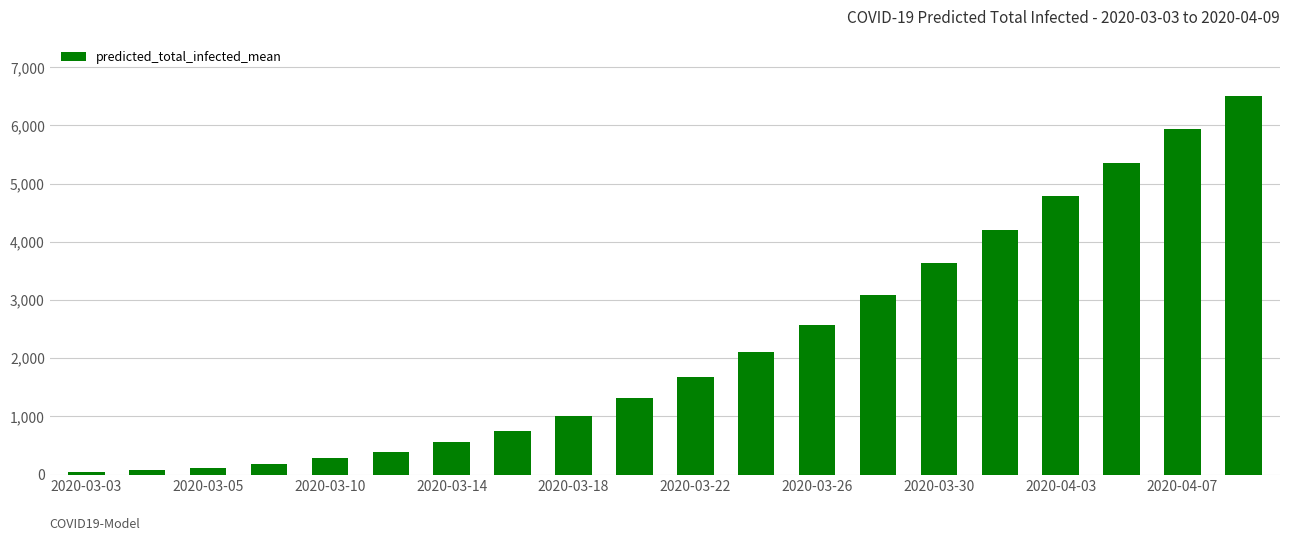

What is the maximum value shown in the chart?

6501